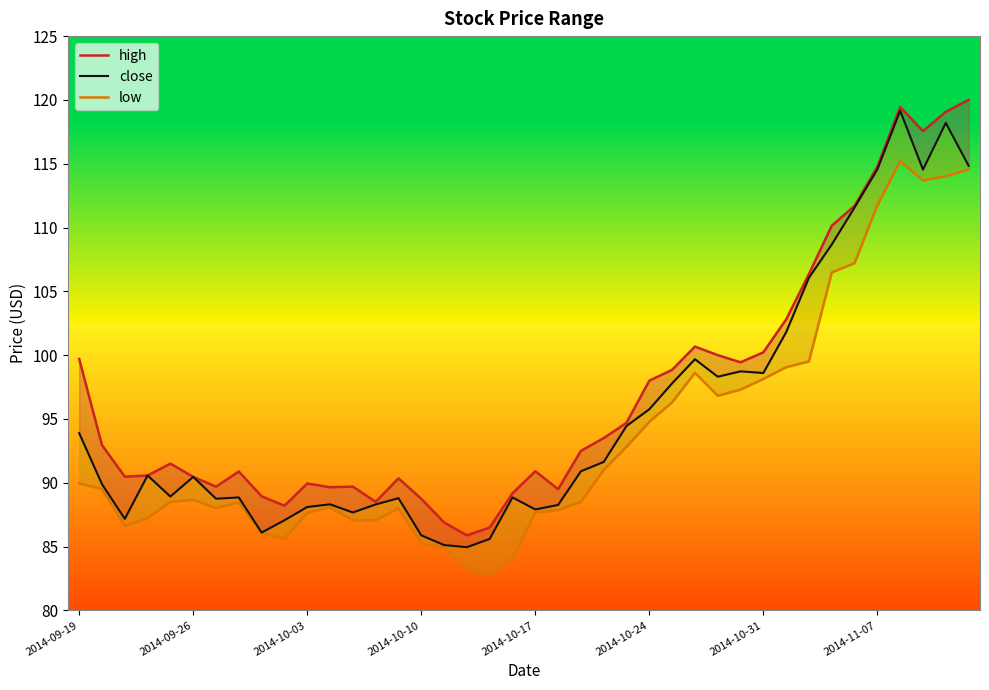

List the labels in order of high value, largest first.

39, 36, 38, 37, 35, 34, 33, 32, 31, 27, 30, 28, 2014-09-19, 29, 26, 25, 24, 23, 2014-09-26, 22, 2014-10-17, 20, 2014-11-07, 2014-10-10, 2014-10-03, 2014-10-24, 14, 10, 2014-10-31, 12, 11, 21, 19, 8, 15, 13, 9, 16, 18, 17